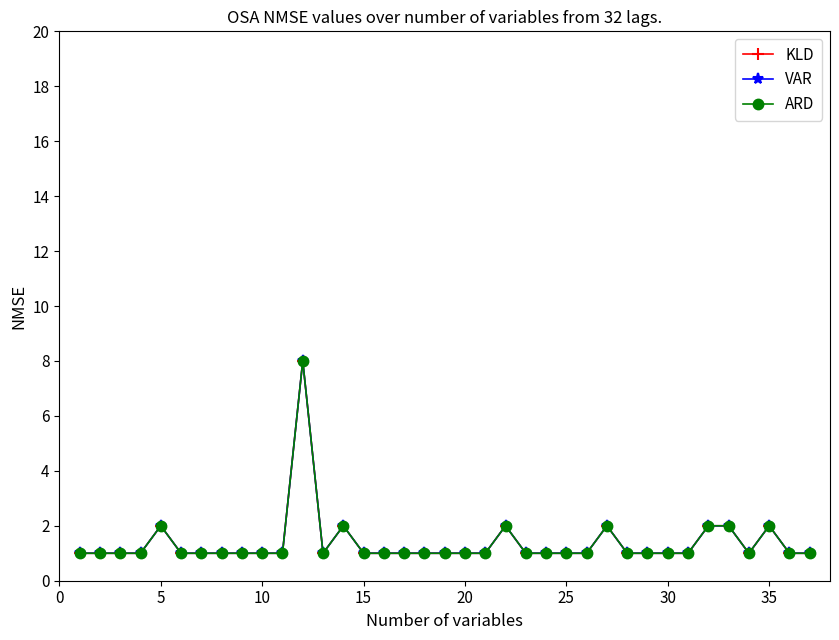

Is this an area chart (filled region under the line)?

No